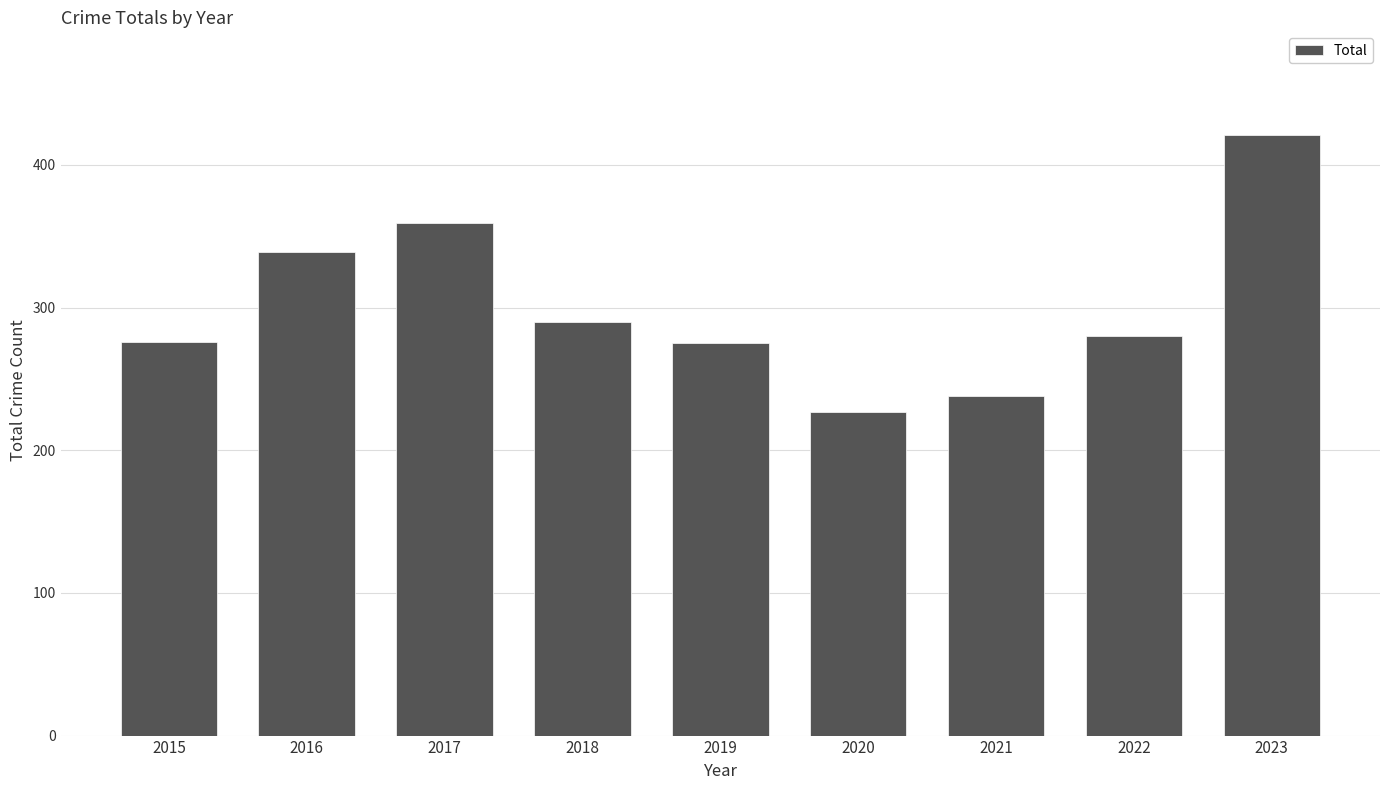

What is the difference between the maximum and second lowest values?

183